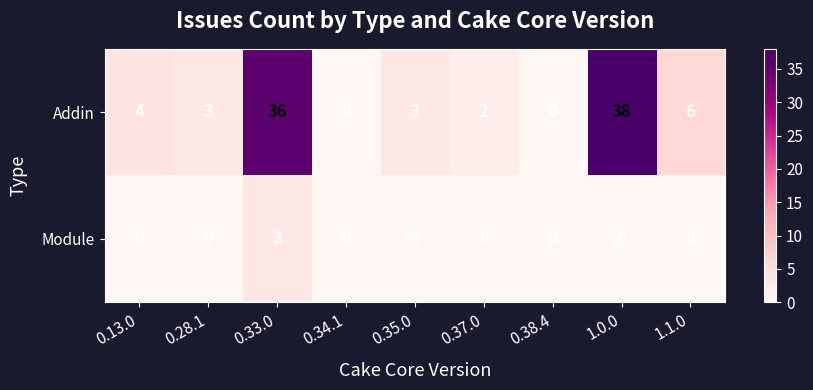

What is the difference between the maximum and minimum values in the Addin series?

38